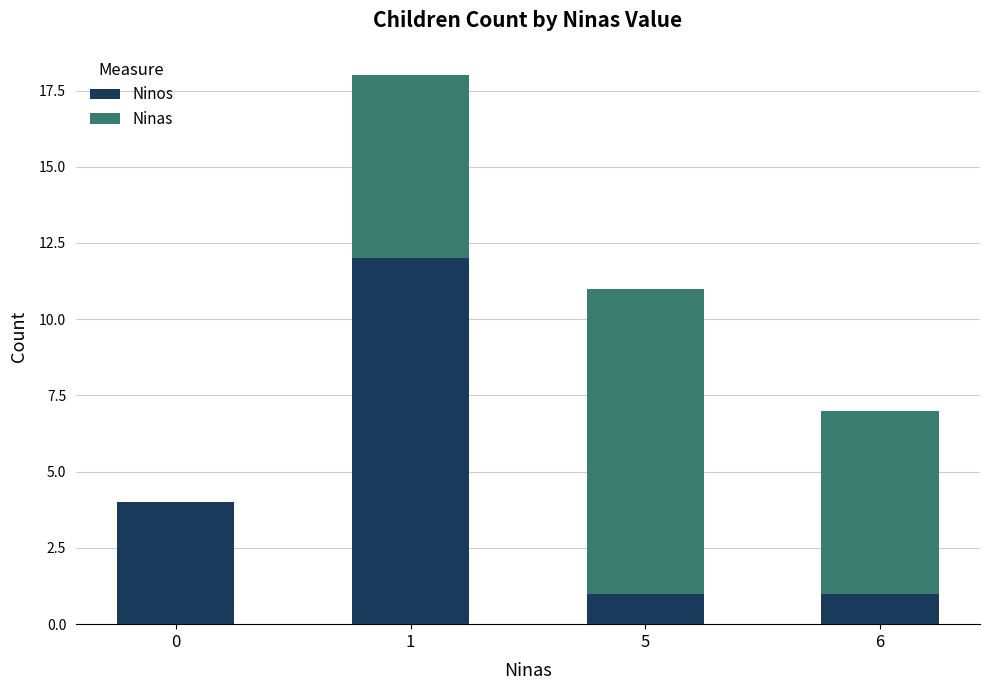

Is it true that Ninos equals 21 at 1?

False